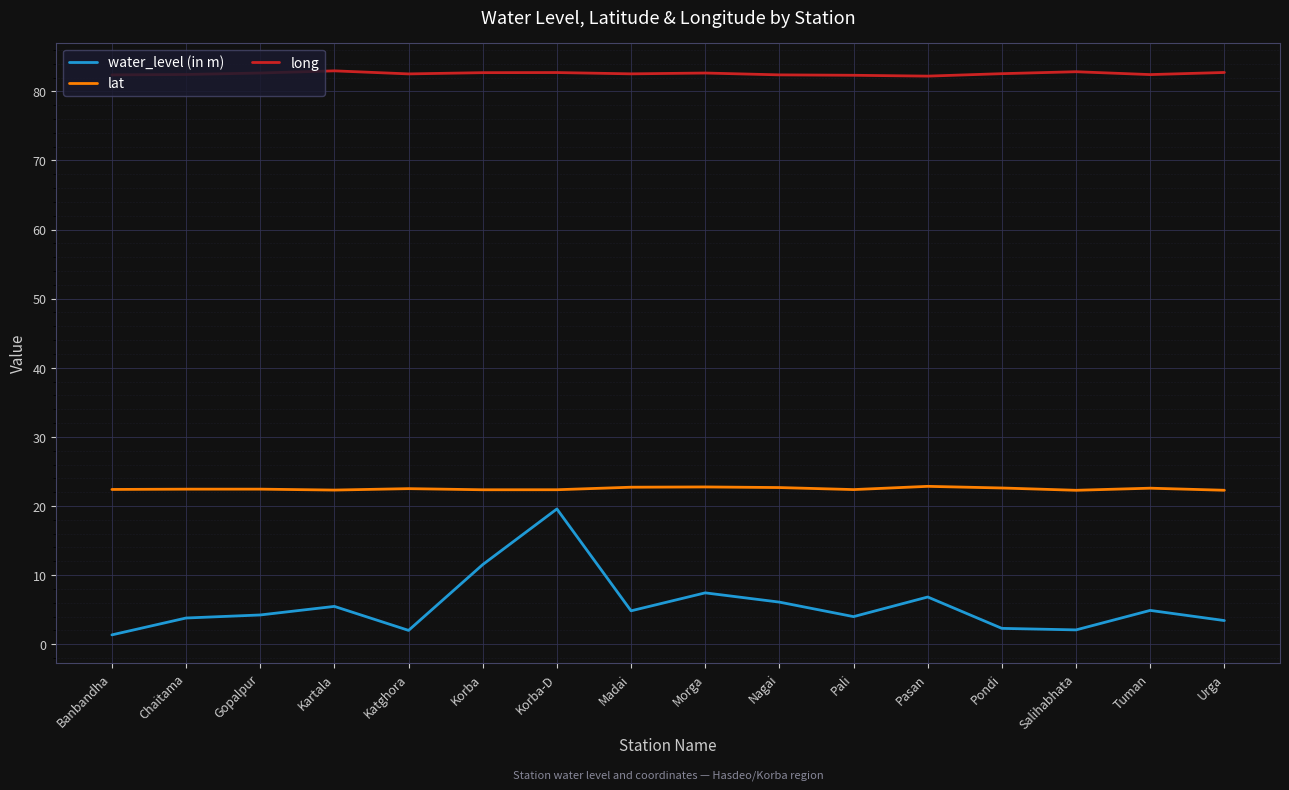

True or false: long and water_level (in m) intersect in this chart.

False